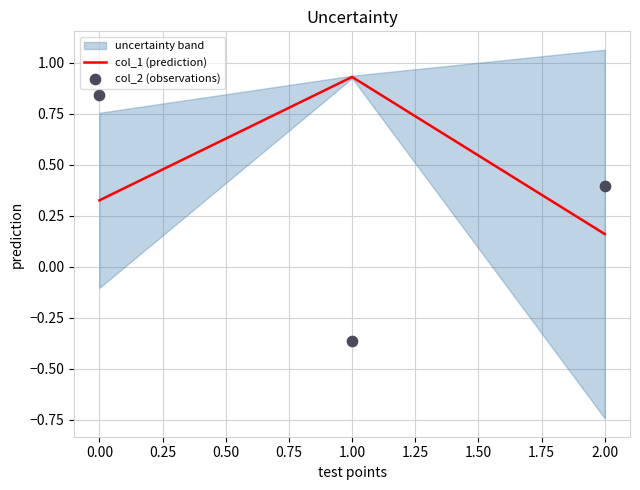

Which series contains the highest Y value?

col_1 (prediction)